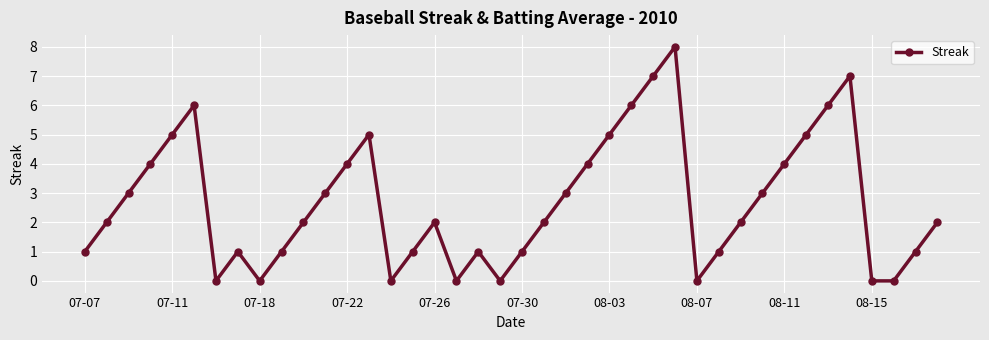

What is the difference between the second highest and second lowest values?

7